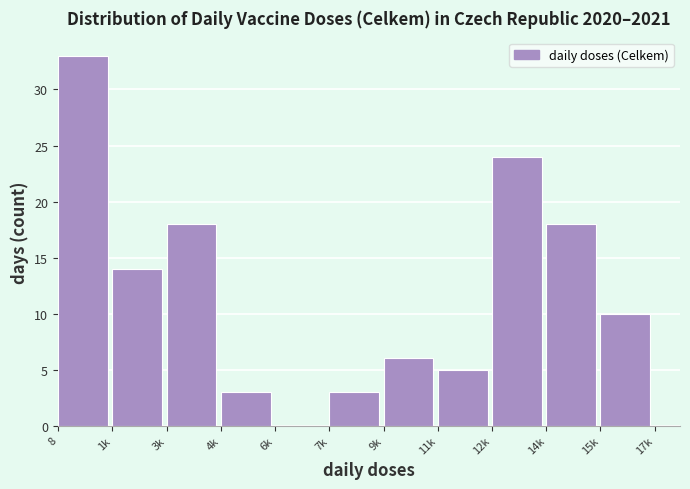

Reading left to right, transcribe all the data shown in this chart.

8=33	1k=14	3k=18	4k=3	6k=0	7k=3	9k=6	11k=5	12k=24	14k=18	15k=10